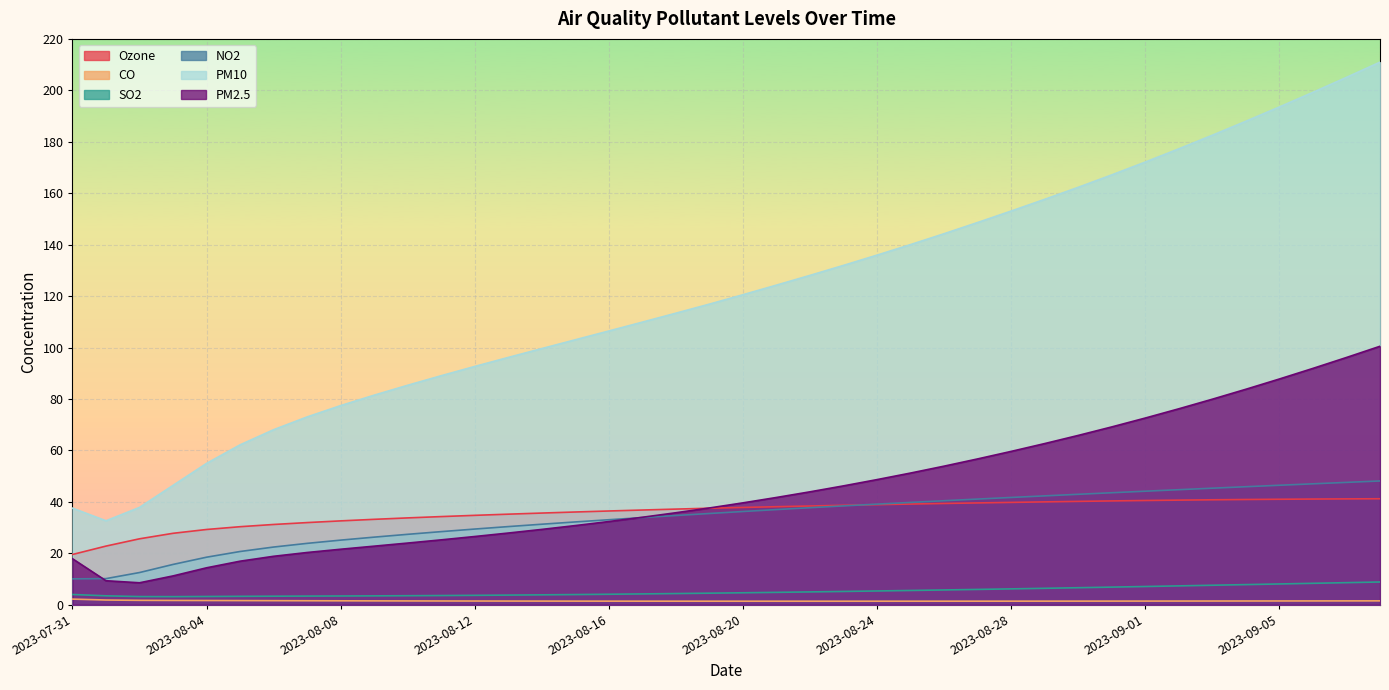

What is the highest value of the Ozone series?

41.2